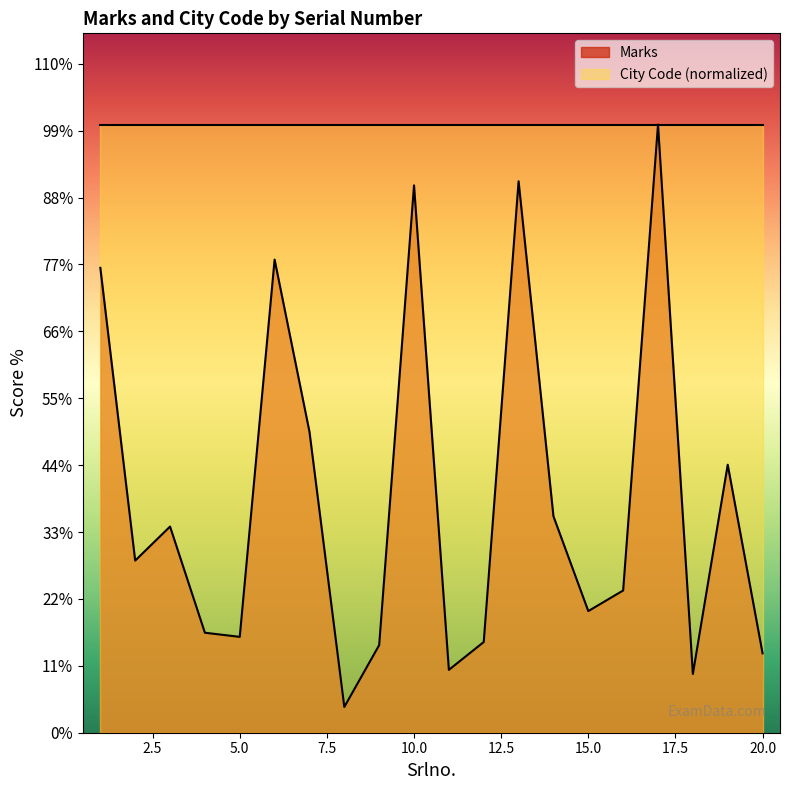

What is the ratio of the value at 13 to the value at 10?

1.0